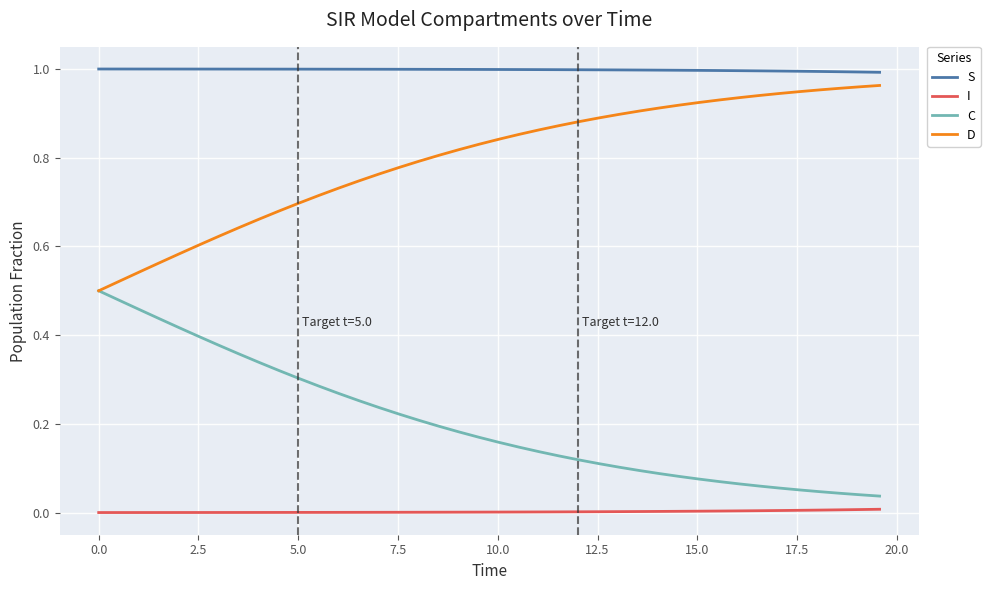

Which series has the largest total across all categories?

S